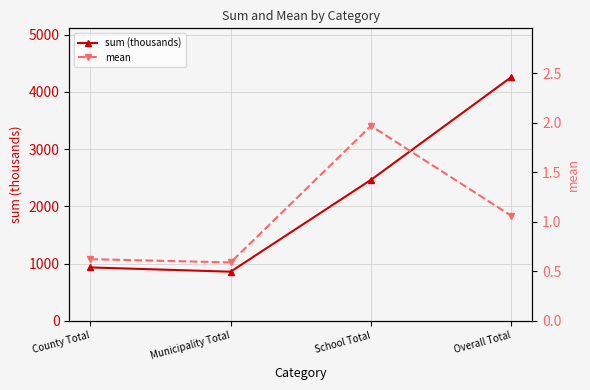

How many categories are shown in the chart?

4